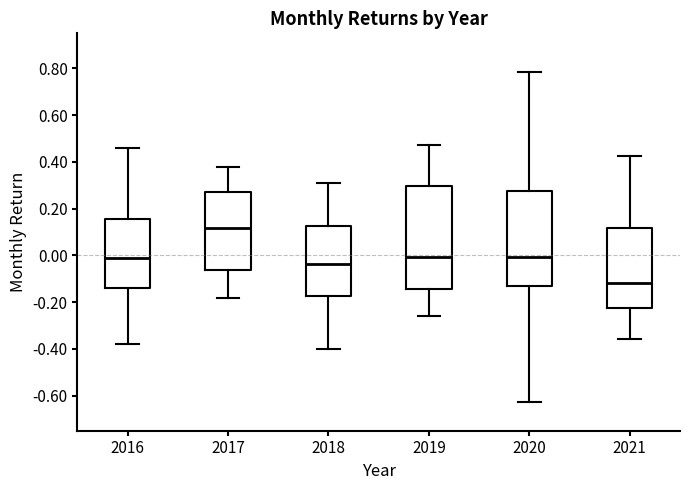

Where does the lower whisker of the box at x = 2019 end on the y-axis? The values are not printed on the chart, so give them approximately, as read against the axis.

-0.26